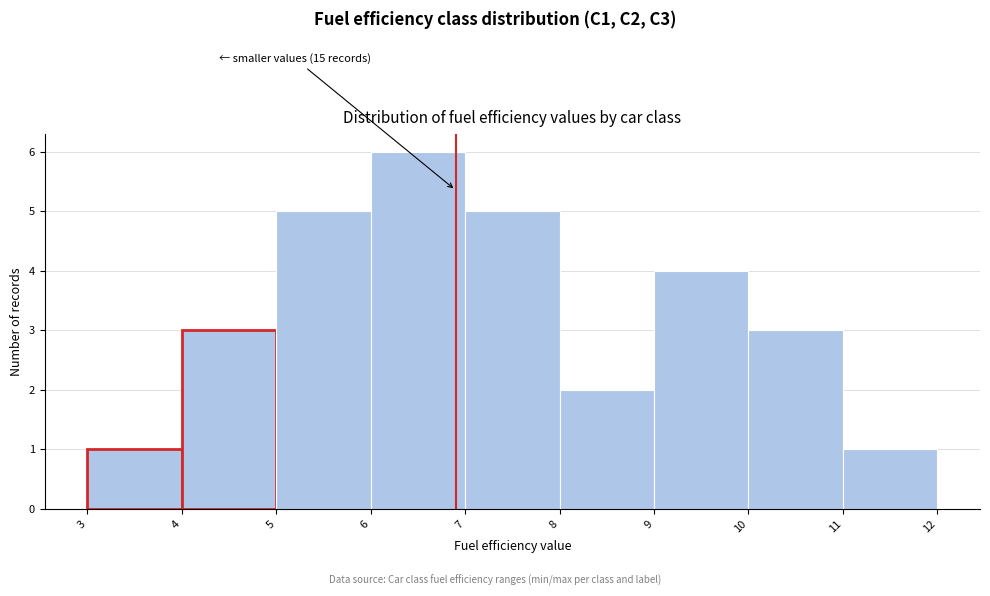

Over which range of the x-axis is the bar tallest?

6 to 7